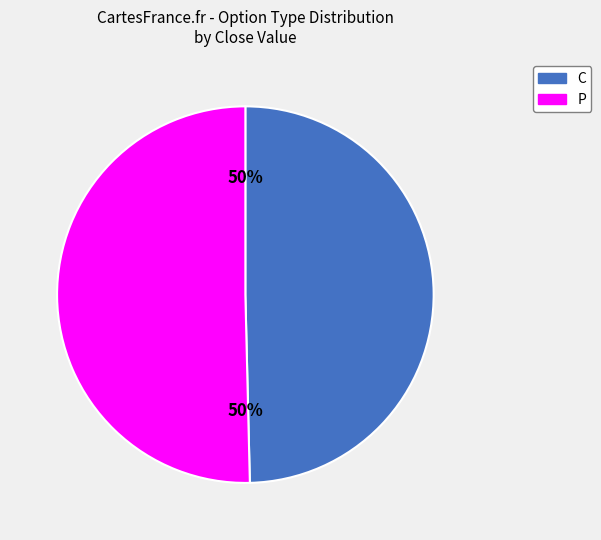

Count the number of slices in the pie.

2